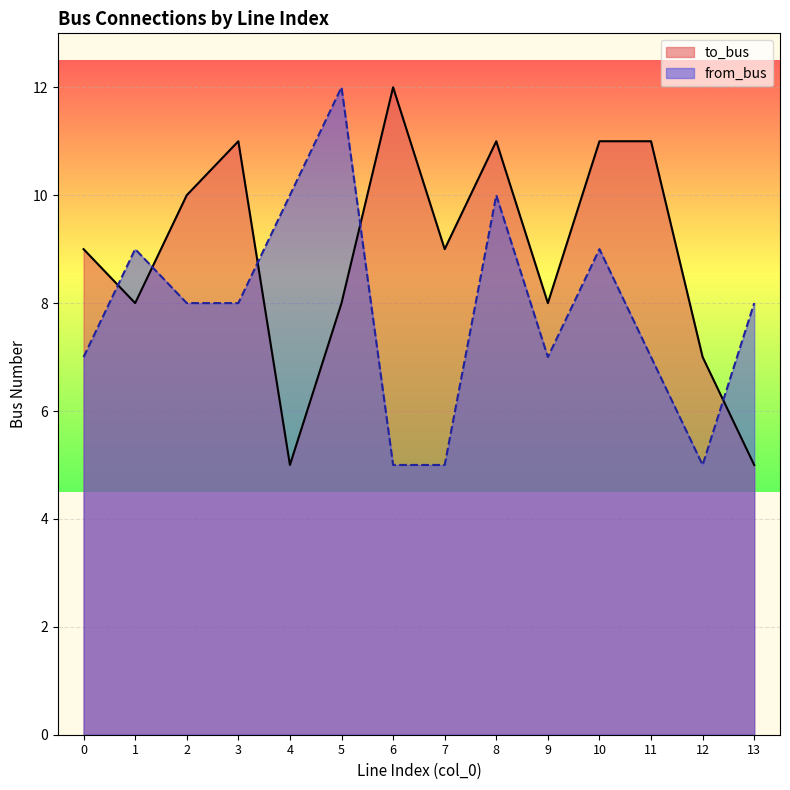

Is it true that to_bus equals 2 at 4?

False